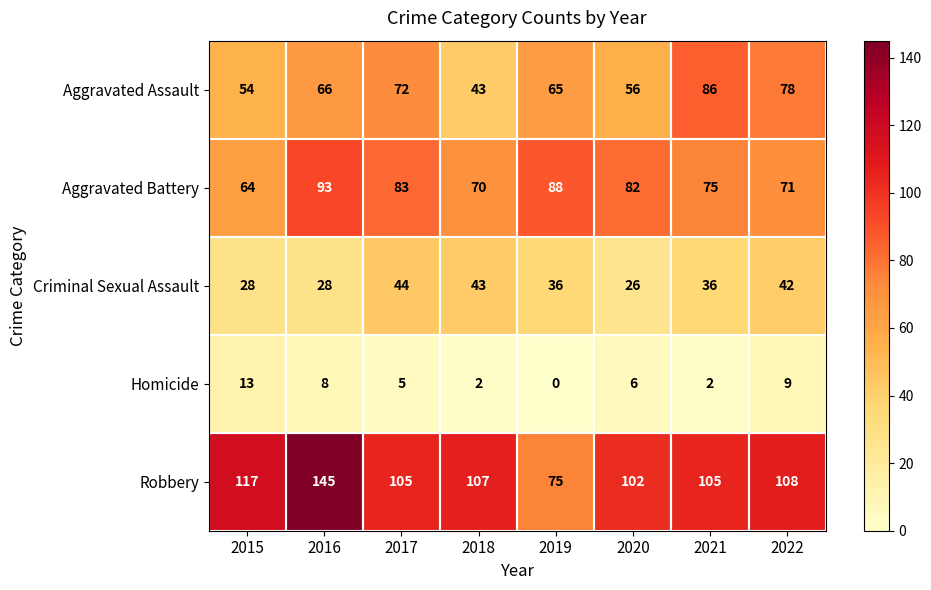

How many categories are shown in the chart?

8